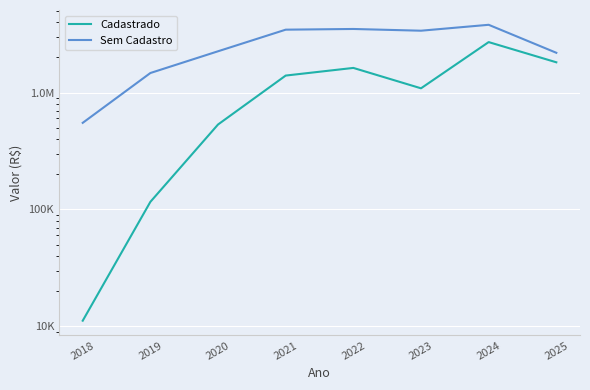

Count the number of categories in the chart.

8